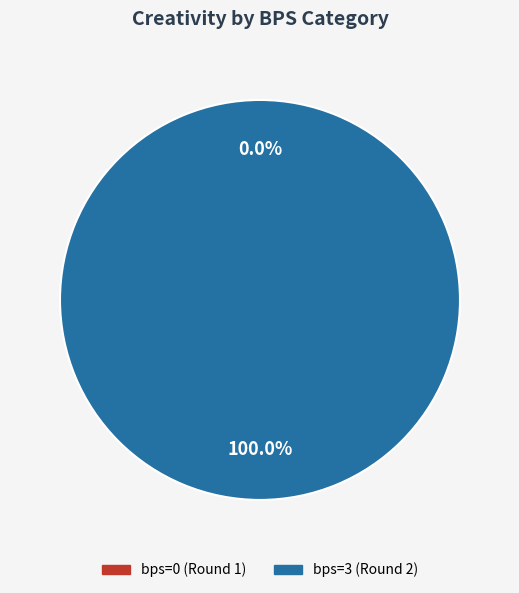

Rank the categories by value from lowest to highest.

bps=0 (Round 1), bps=3 (Round 2)